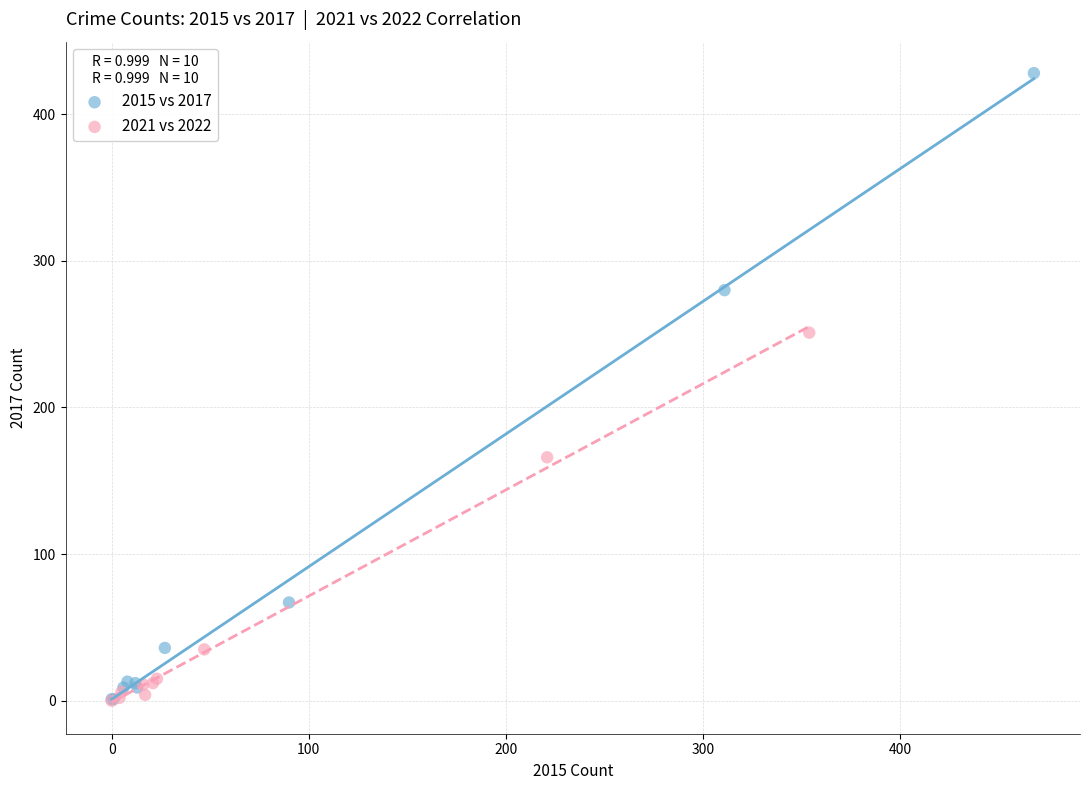

Which series contains the highest Y value?

2015 vs 2017